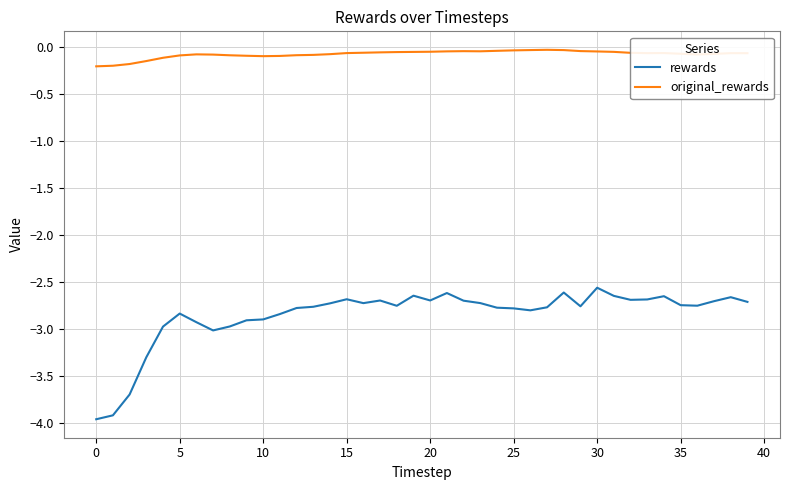

Which series has the largest range (max minus min)?

rewards